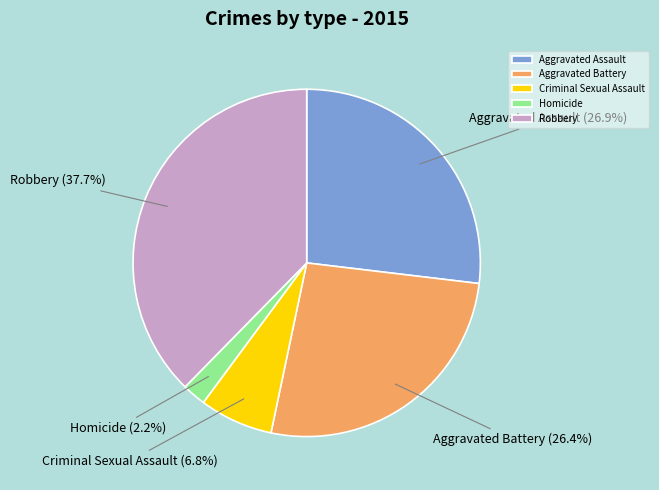

Count the number of slices in the pie.

5